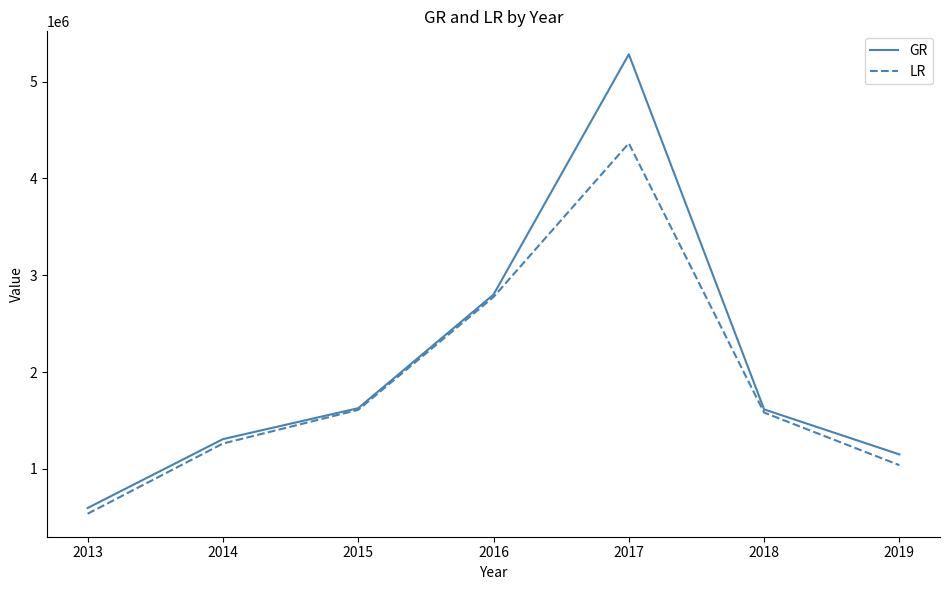

List the series in order of their overall mean, highest first.

GR, LR